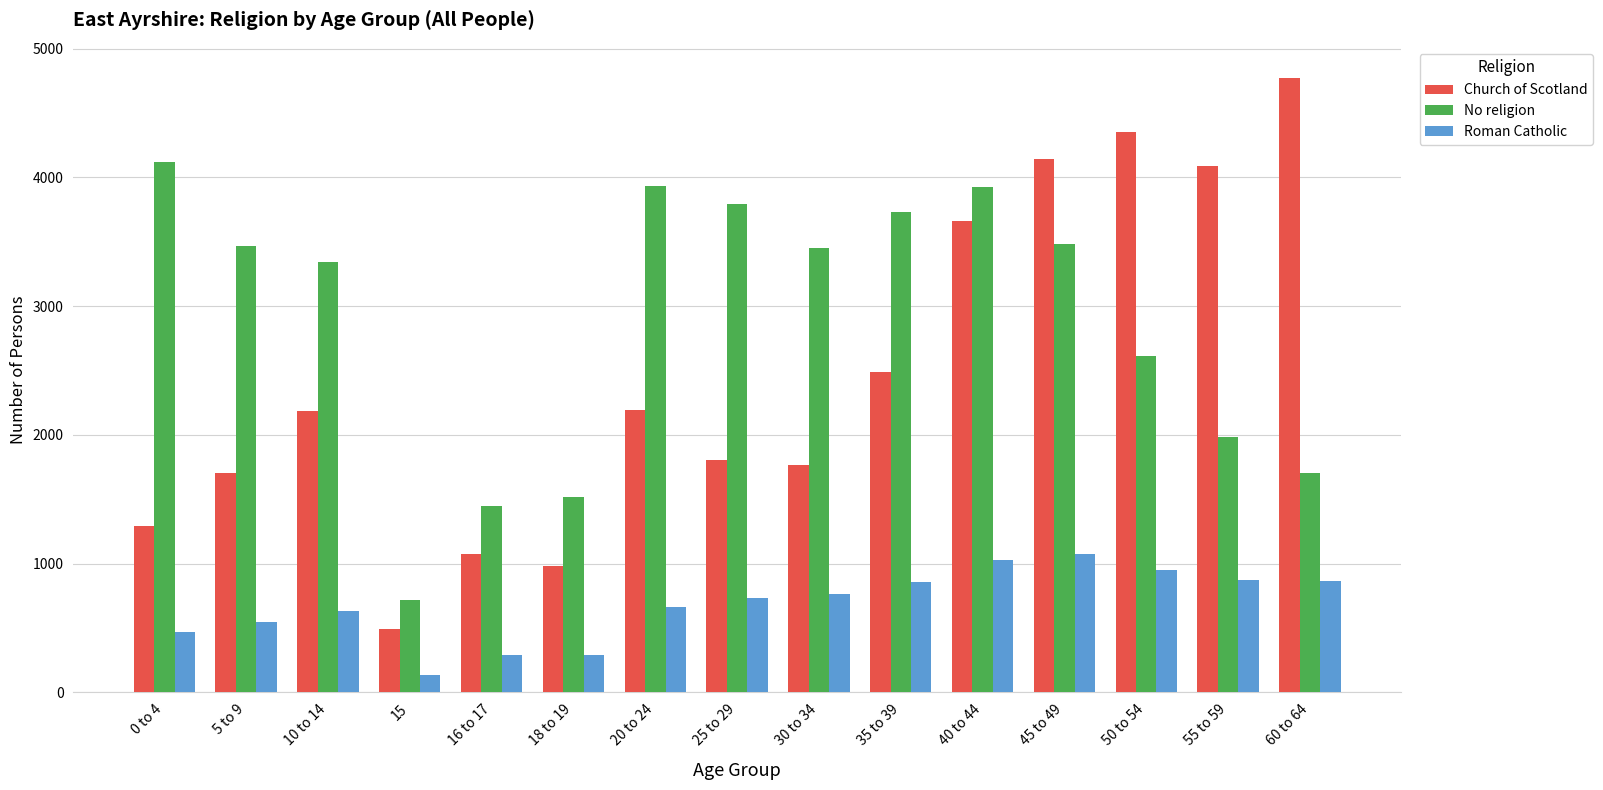

Between 55 to 59 and 60 to 64, which series saw the biggest shift?

Church of Scotland